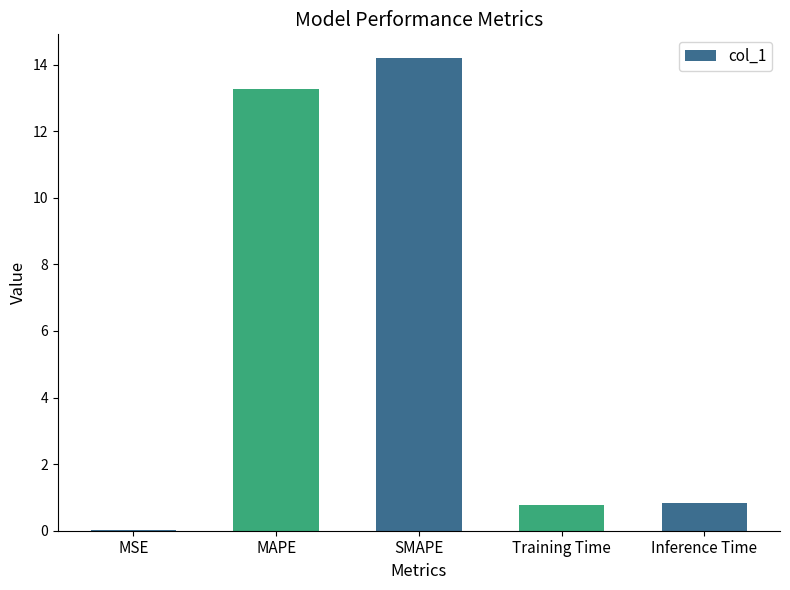

Is it true that the value at Training Time is 0.8?

True